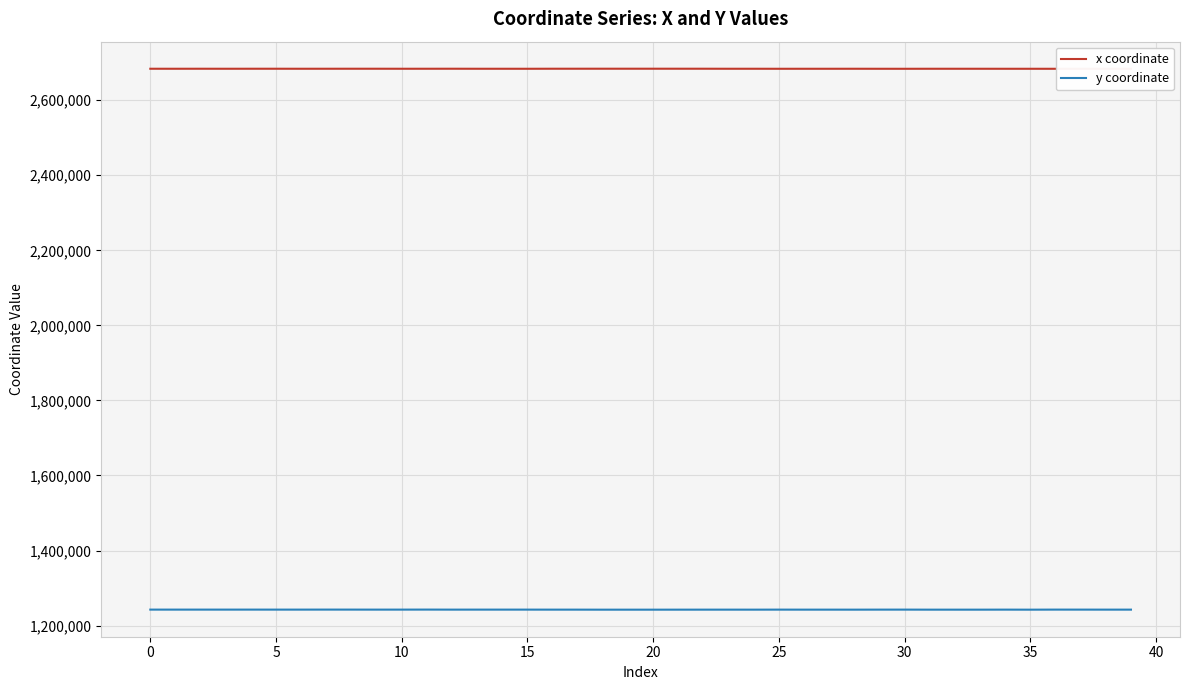

What is the label of the 26th point from the right?

14